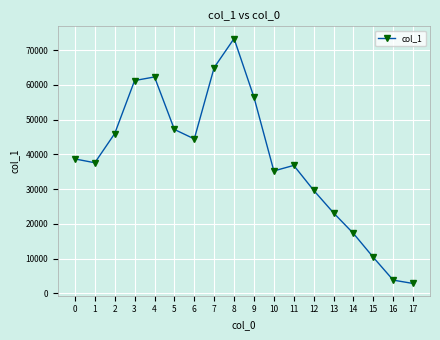

What is the approximate value at 2, to the nearest 50?

46000